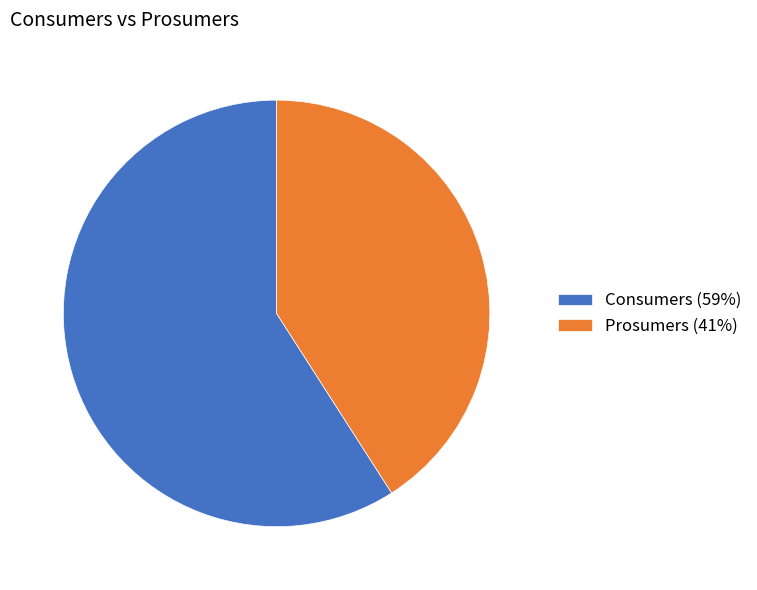

Approximately how many times larger is the value at Consumers (59%) compared to Prosumers (41%)?

1.4